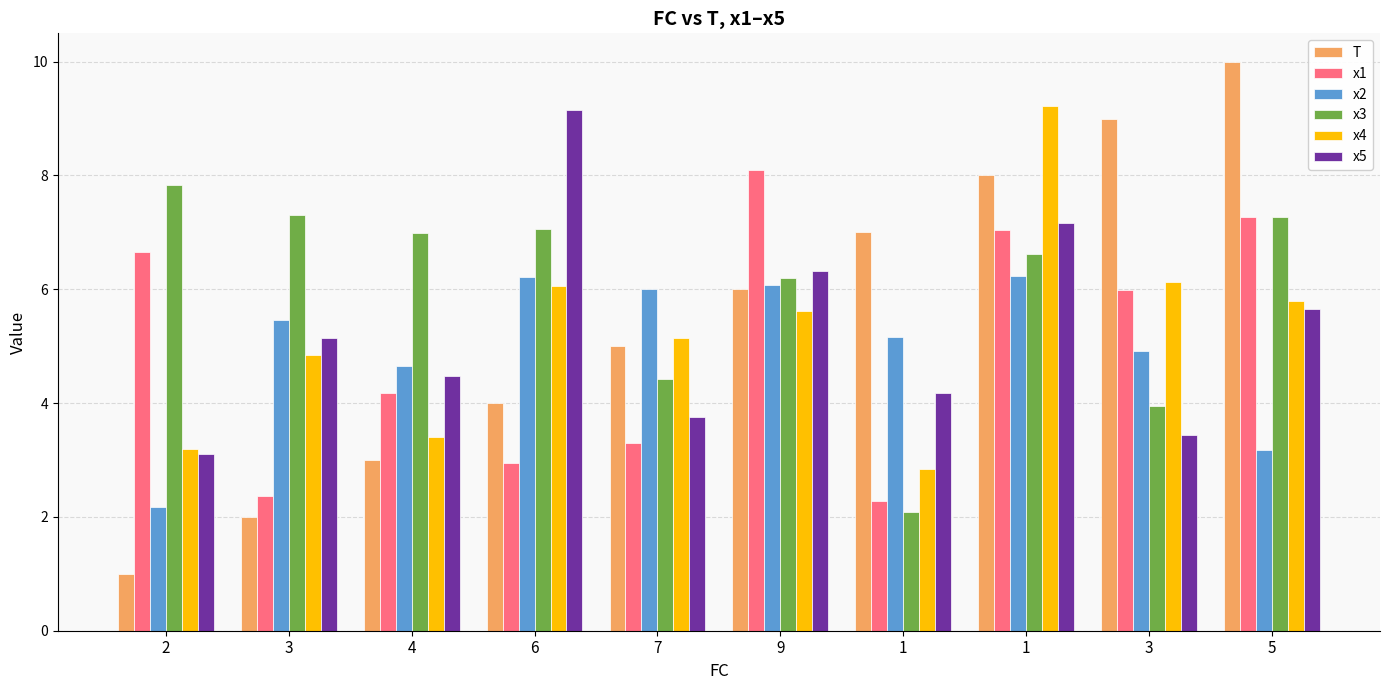

Reading right to left, extract all data points from this chart.

T: 10.0	9.0	8.0	7.0	6.0	5.0	4.0	3.0	2.0	1.0
x1: 7.3	6.0	7.0	2.3	8.1	3.3	2.9	4.2	2.4	6.7
x2: 3.2	4.9	6.2	5.2	6.1	6.0	6.2	4.7	5.5	2.2
x3: 7.3	3.9	6.6	2.1	6.2	4.4	7.1	7.0	7.3	7.8
x4: 5.8	6.1	9.2	2.8	5.6	5.2	6.1	3.4	4.8	3.2
x5: 5.7	3.4	7.2	4.2	6.3	3.8	9.2	4.5	5.1	3.1